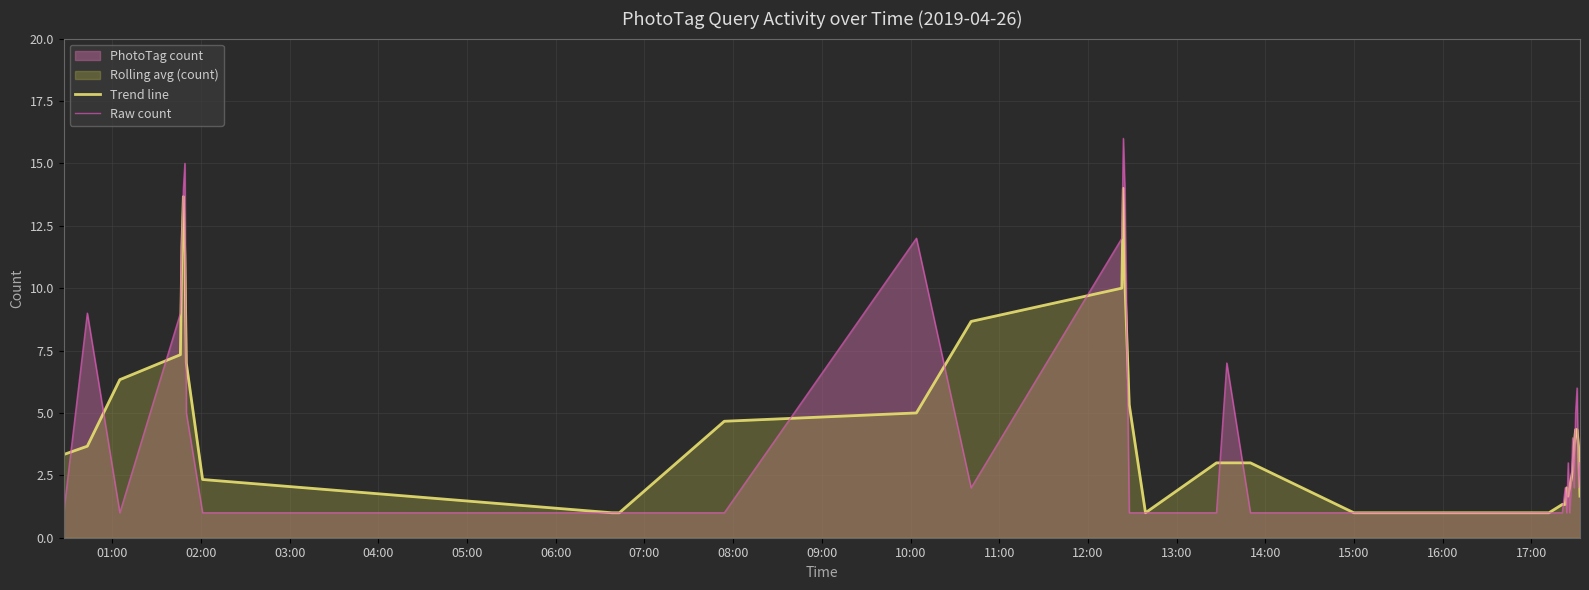

Rank the series by their average value, from highest to lowest.

Raw count, Trend line